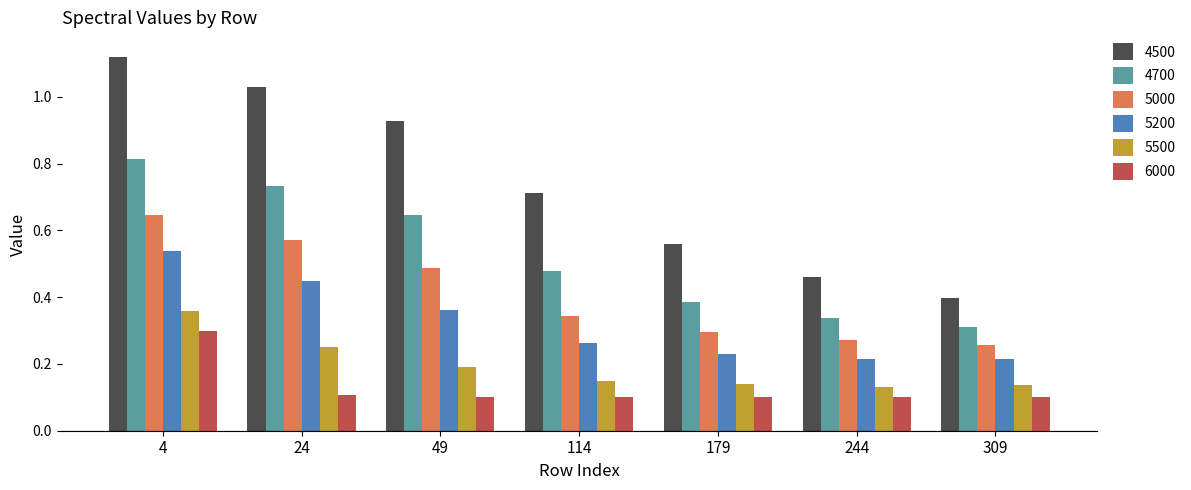

How many bars are there in total?

42